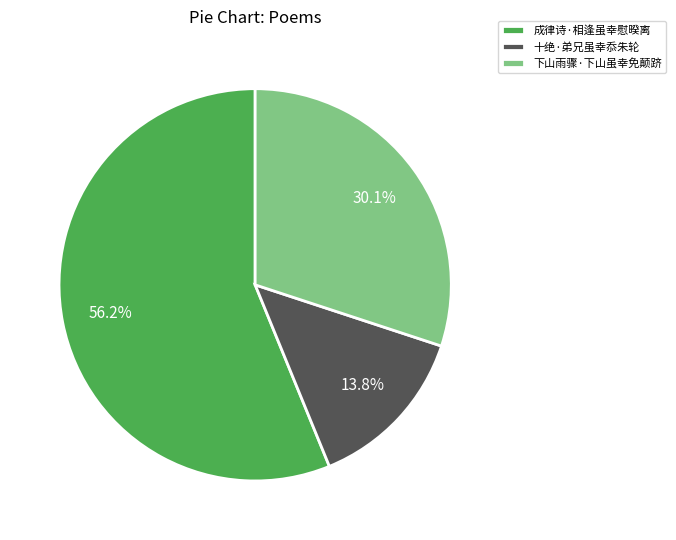

Between 成律诗·相逢虽幸慰暌离 and 十绝·弟兄虽幸忝朱轮, which is larger?

成律诗·相逢虽幸慰暌离